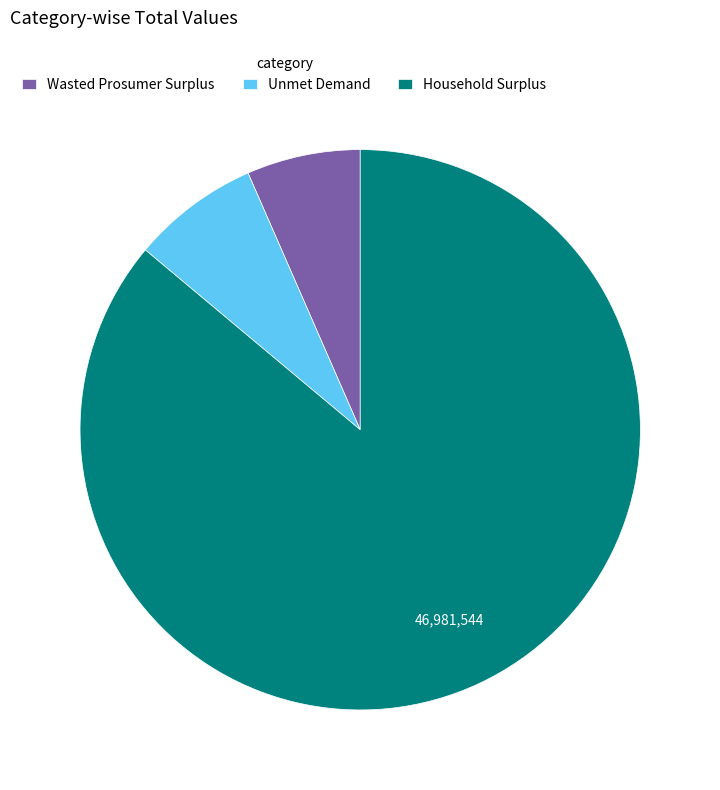

Which slice is the largest?

Household Surplus